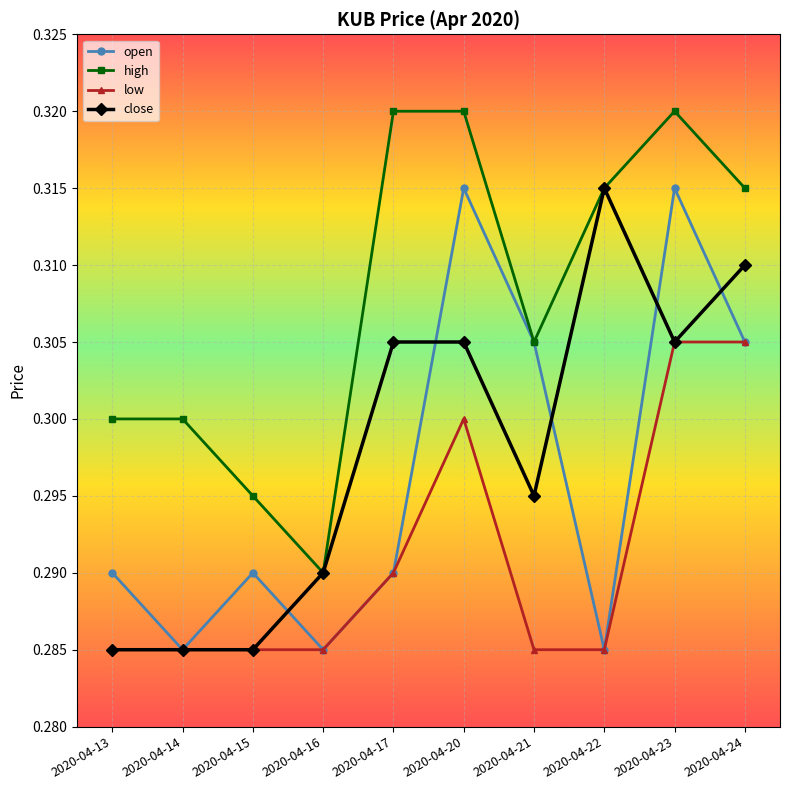

Is the value of low at 2020-04-17 greater than the value of high at 2020-04-21?

No